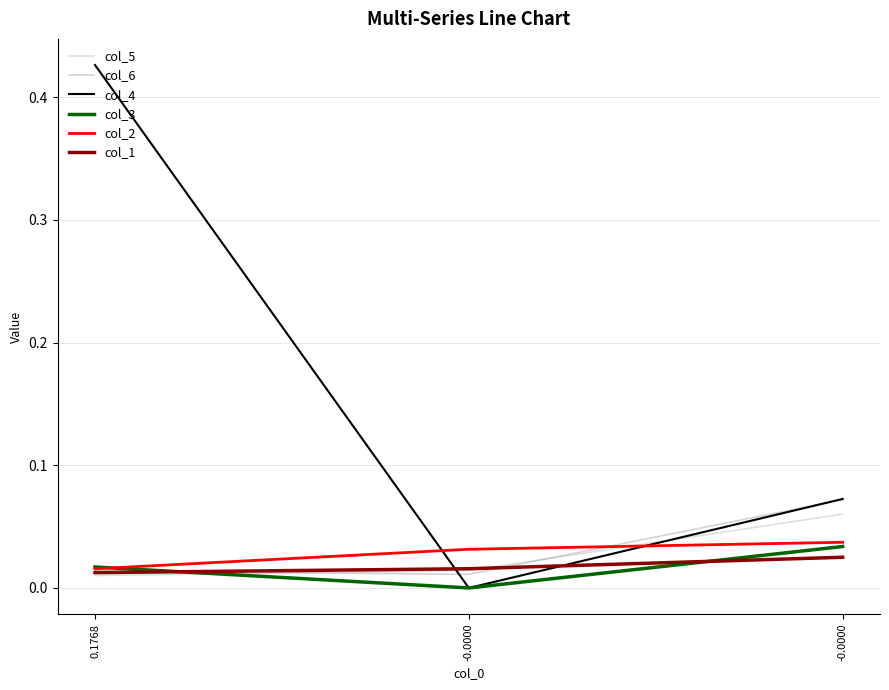

Rank the series by their maximum value, from highest to lowest.

col_4, col_6, col_5, col_2, col_3, col_1